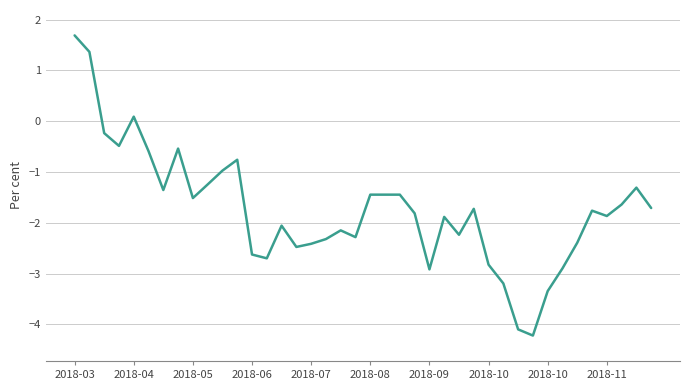

What is the maximum value shown in the chart?

1.7